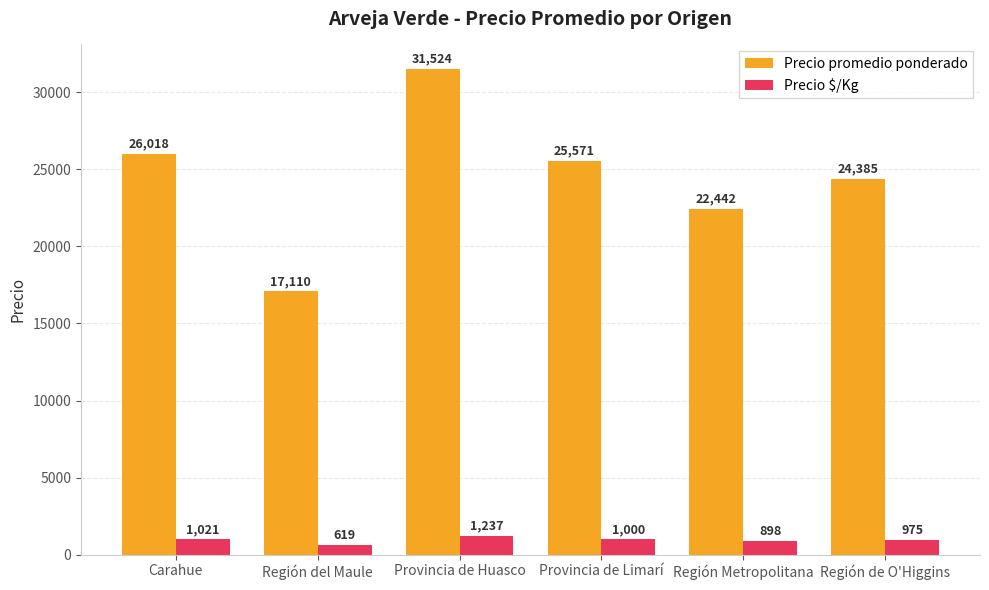

How many data points in Precio $/Kg are less than 1000?

3